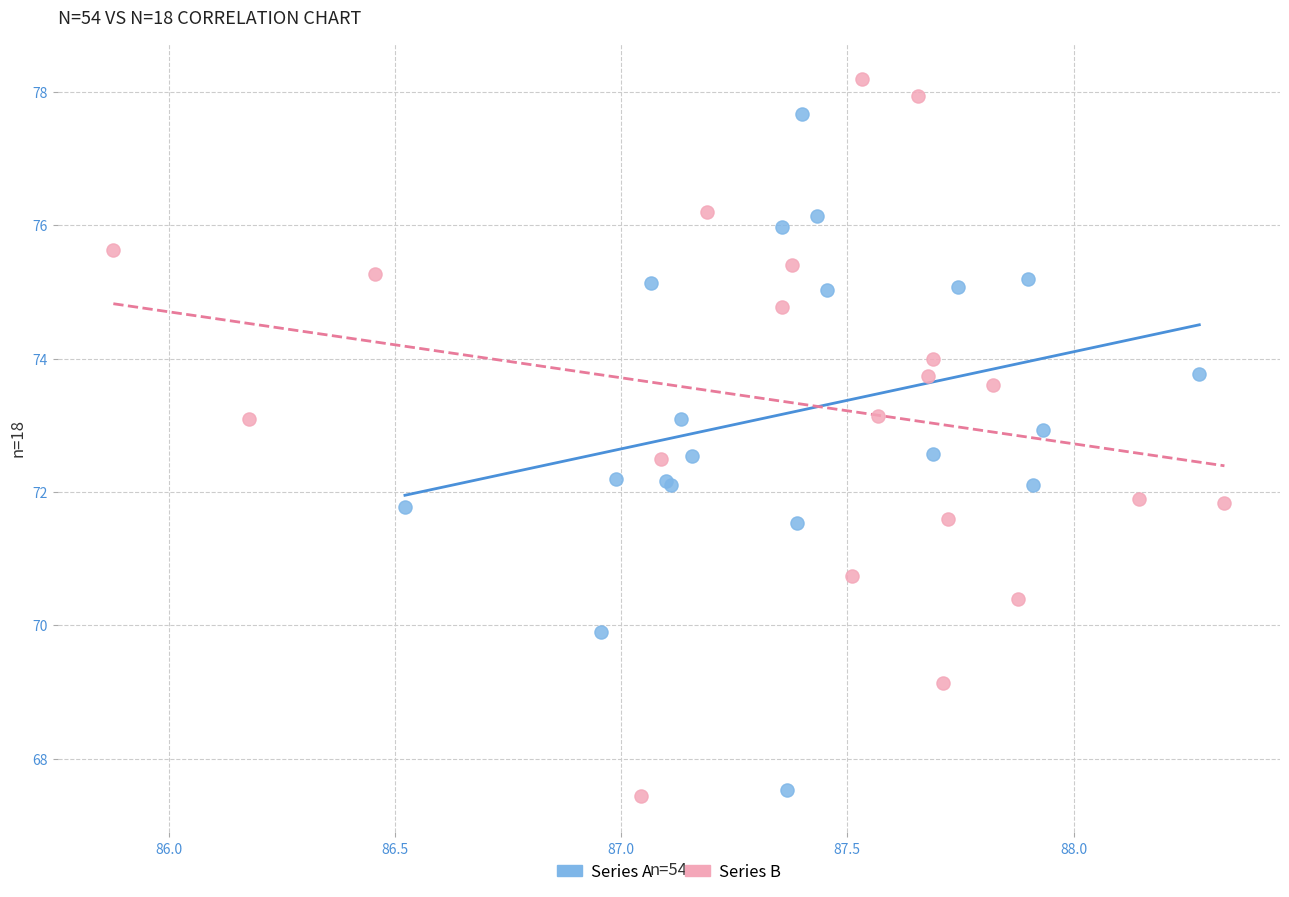

Which series has the widest spread of Y values?

Series B